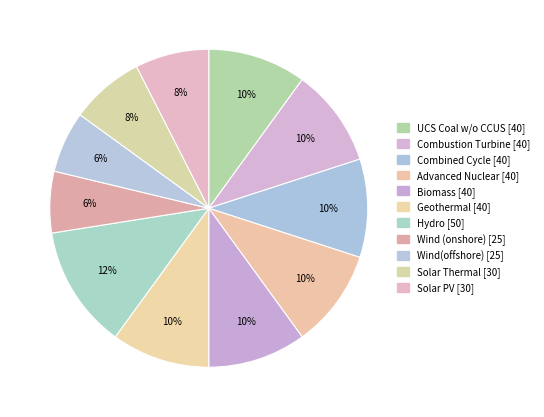

What is the total percentage of Advanced Nuclear and Wind (onshore)?

16.2%